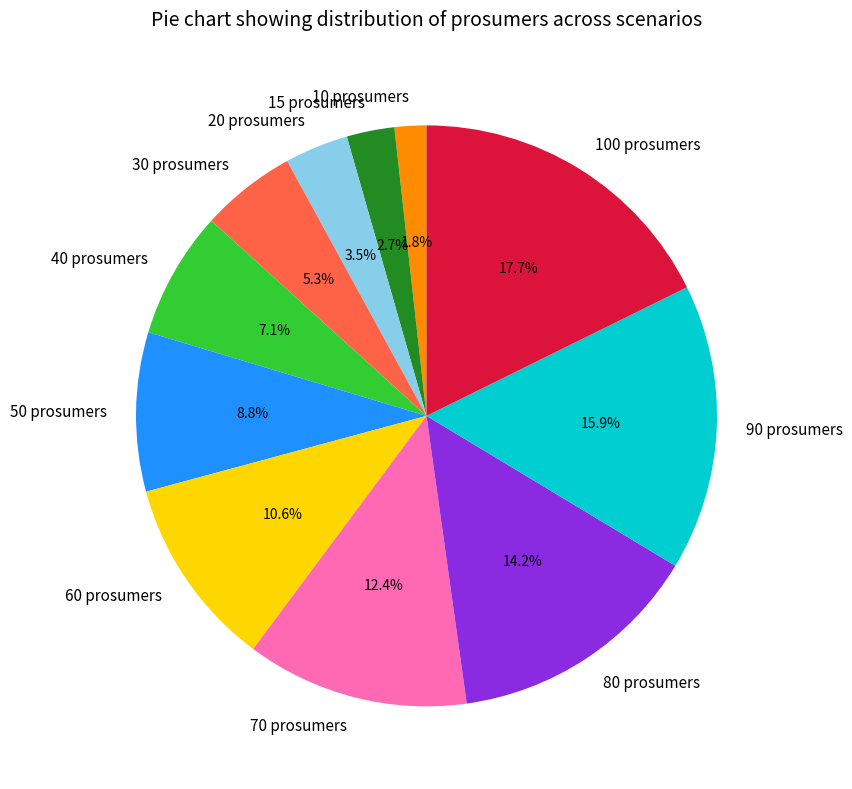

What portion of the pie excludes 30 prosumers?

94.7%